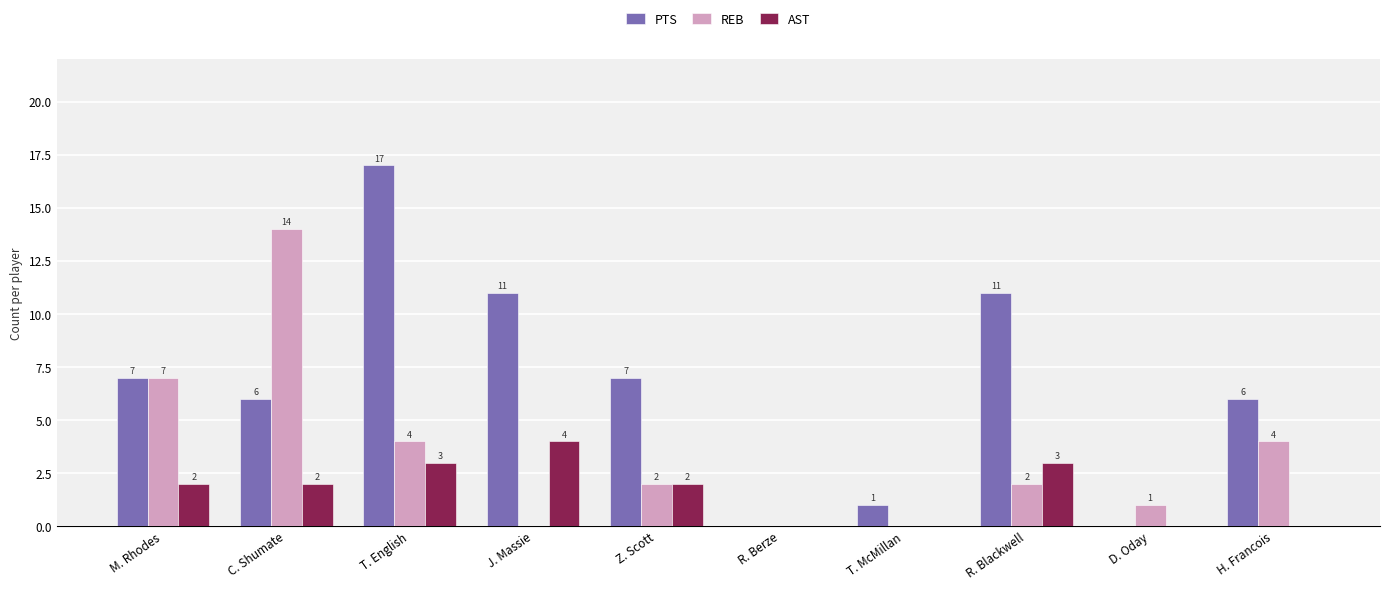

What value does the AST series have at T. English?

3